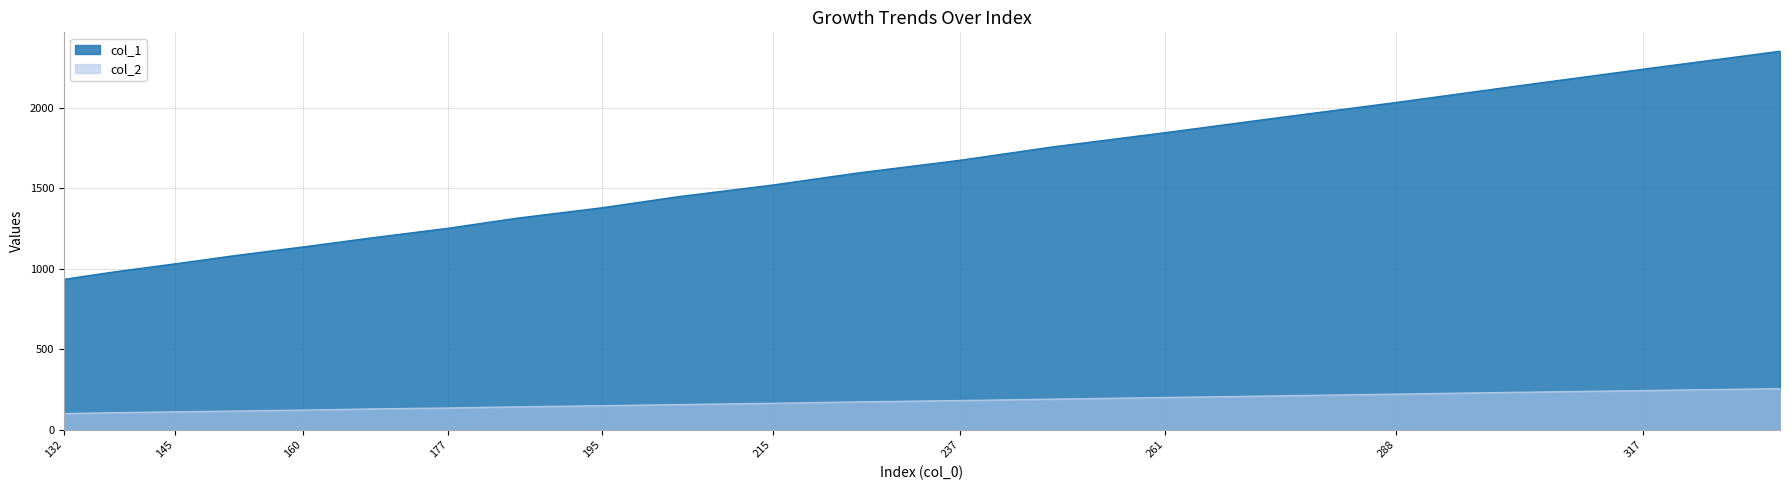

The value of col_1 at 333 is 707. True or false?

False